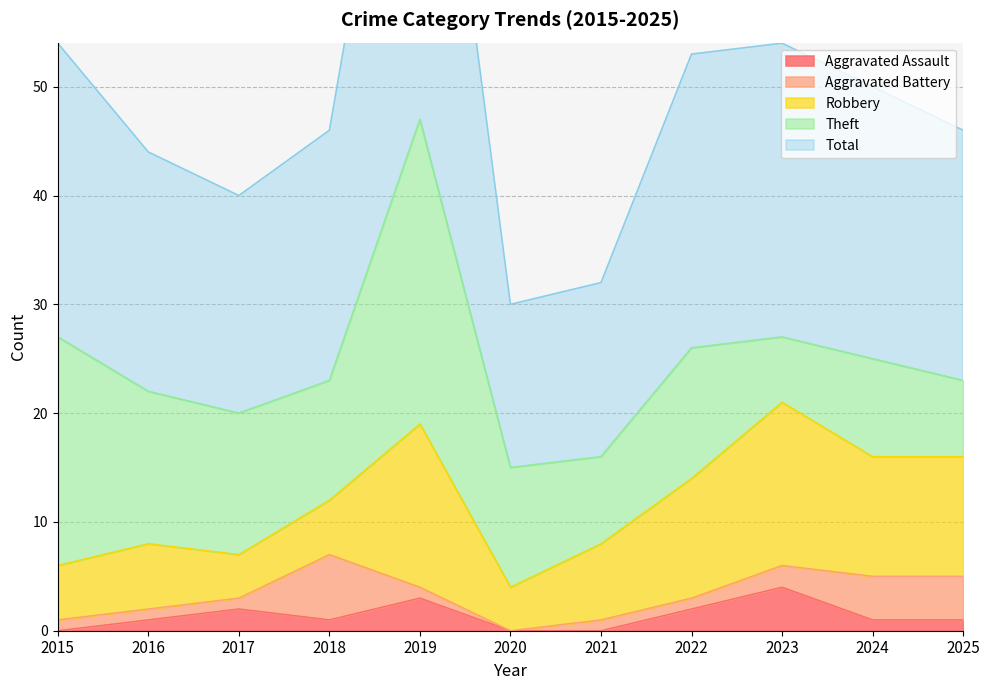

What is the difference between the Theft values at 2022 and 2018?

1